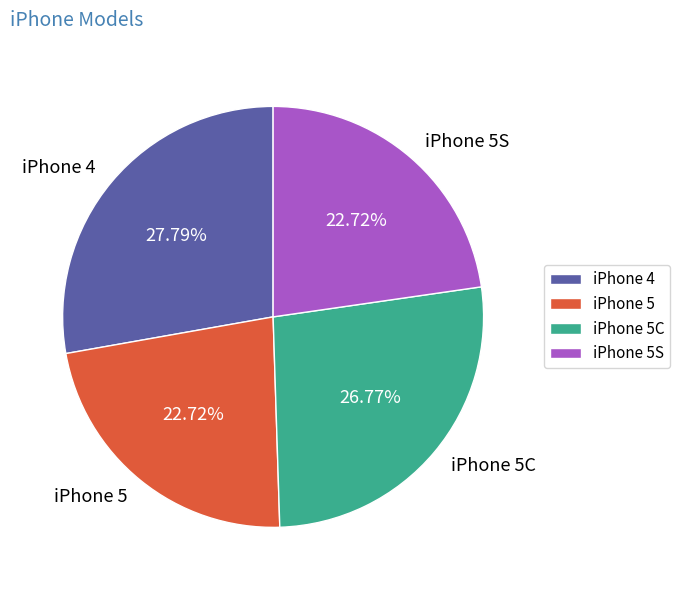

Approximately how many times larger is the value at iPhone 5C compared to iPhone 4?

1.0